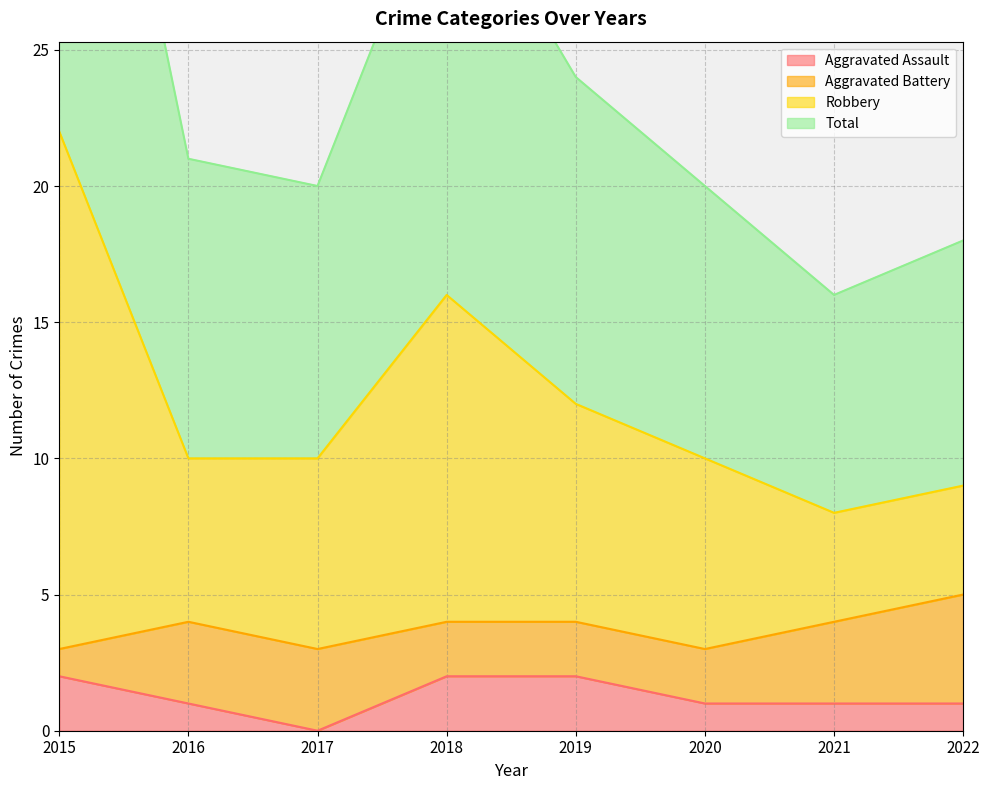

True or false: Aggravated Assault has a value of 1 at 2021.

True